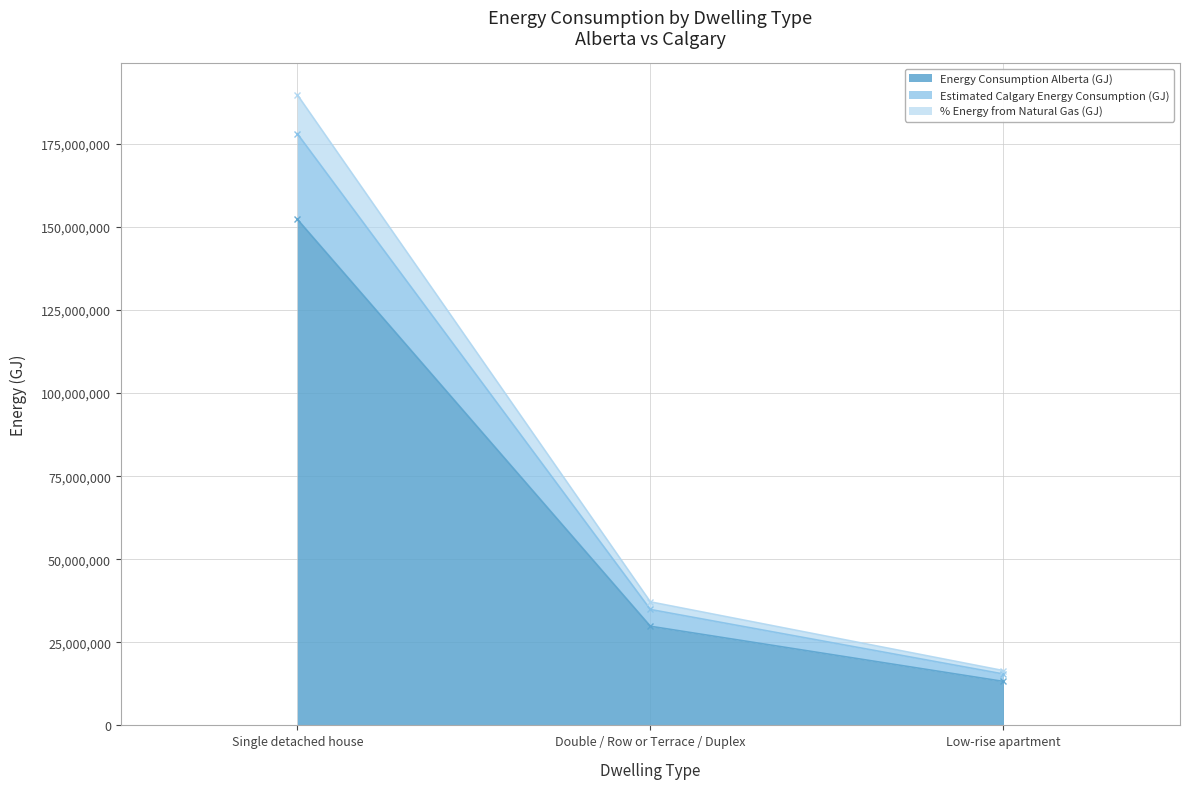

What is the label of the 3rd point from the right?

Single detached house